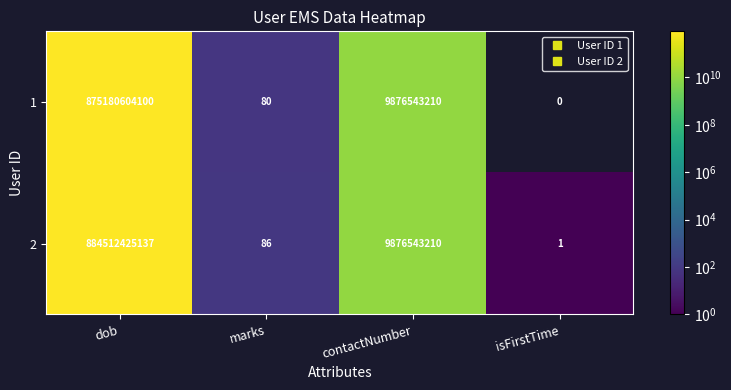

At which label does 1 reach its minimum?

isFirstTime